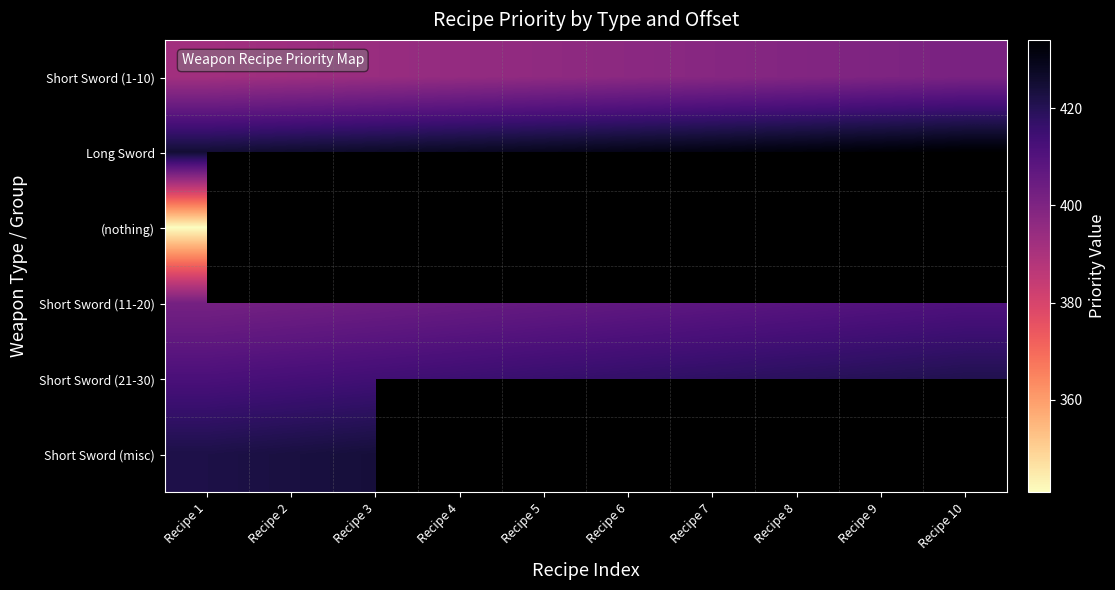

At which label is Short Sword (1-10) closest to 396?

Recipe 5